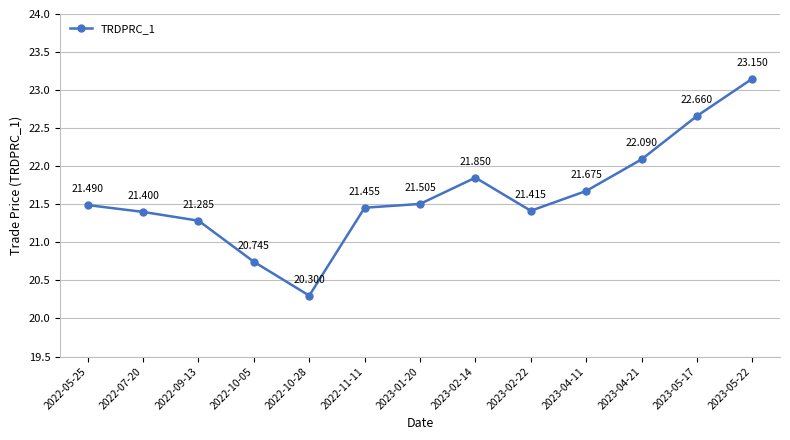

What is the value of the 4th point from the left?

20.7